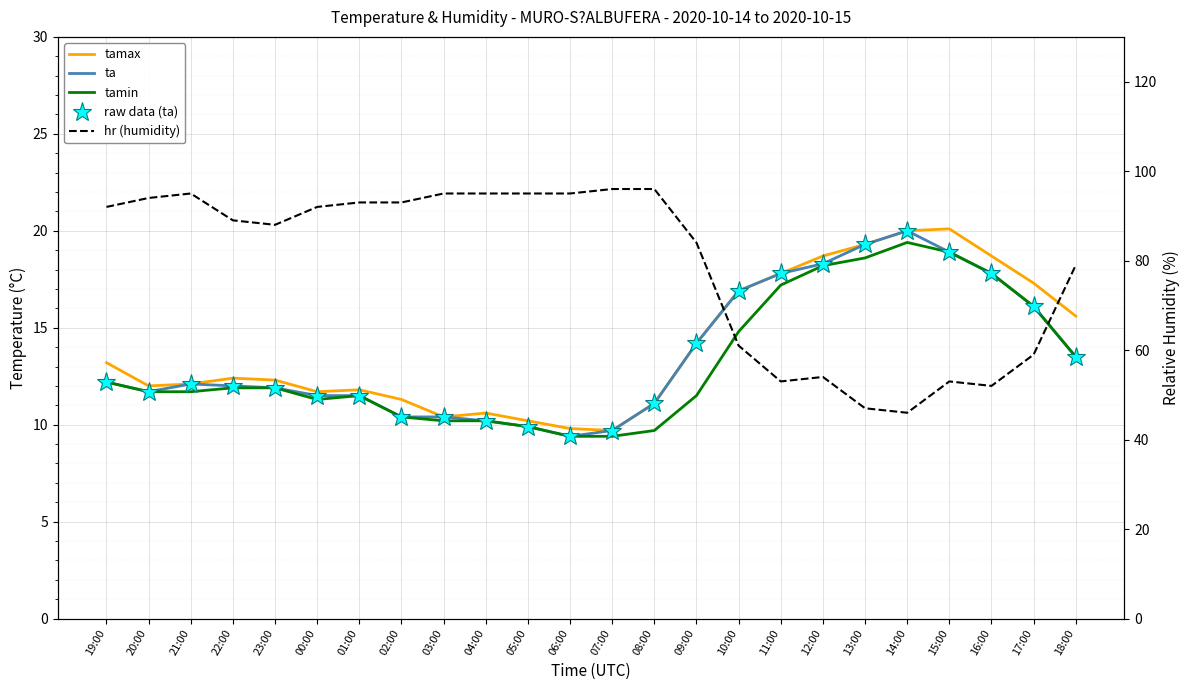

What is the difference between the hr (humidity) values at 23:00 and 22:00?

1.0